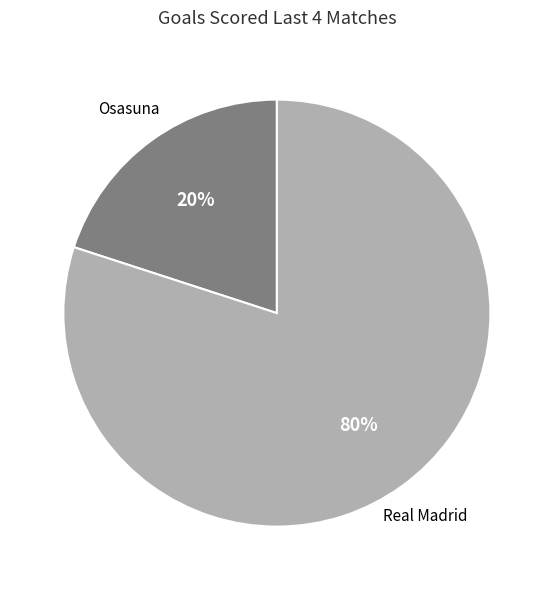

Which slice is the largest?

Real Madrid